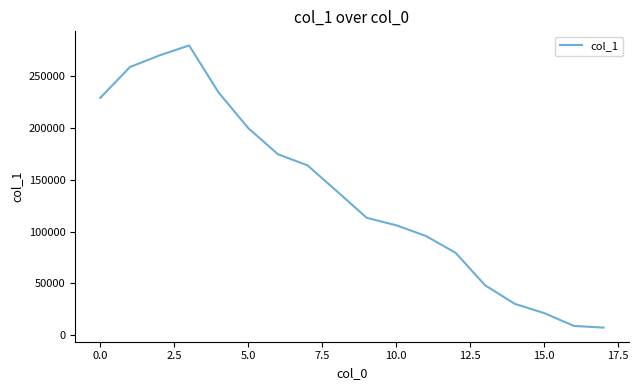

Does the chart display data point markers on the line(s)?

No